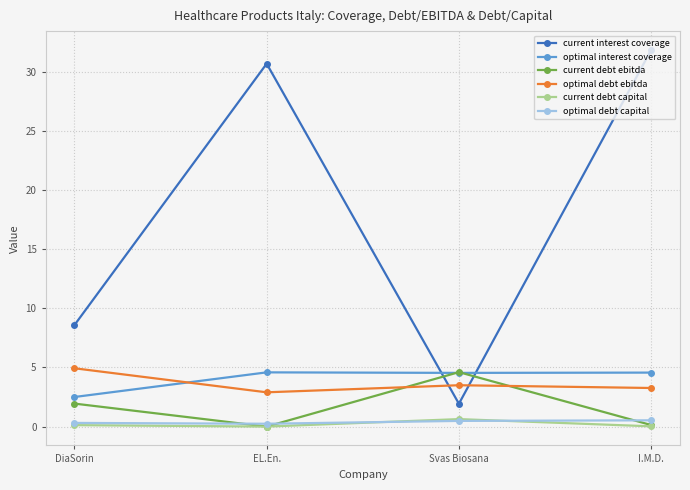

True or false: current interest coverage has a value of 54.6 at EL.En..

False